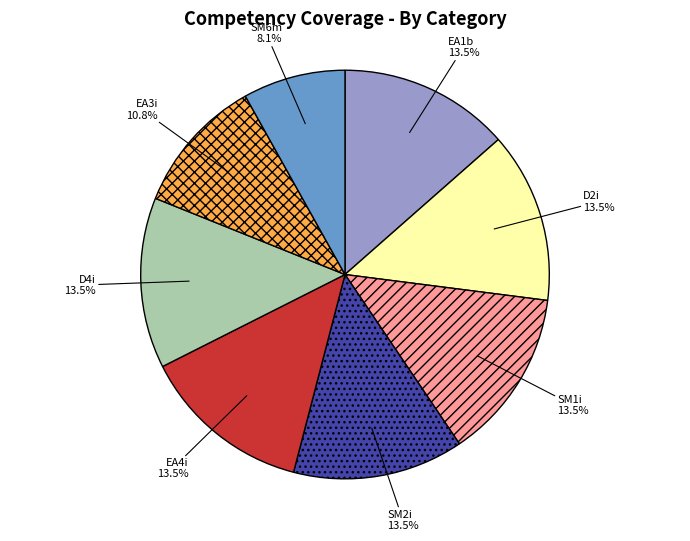

Is there a majority slice in this chart?

No